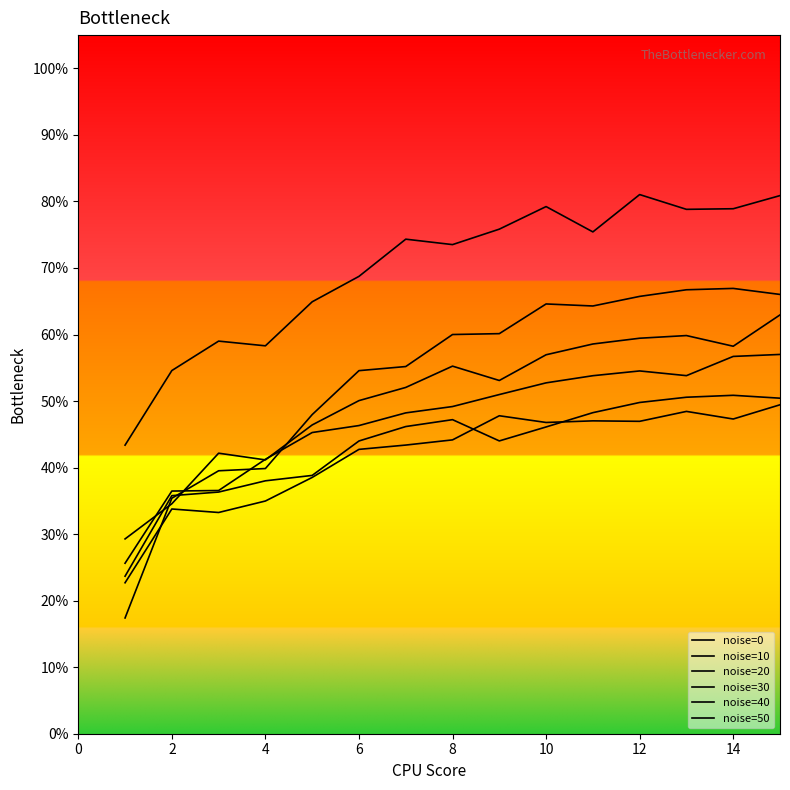

Is this an area chart (filled region under the line)?

No